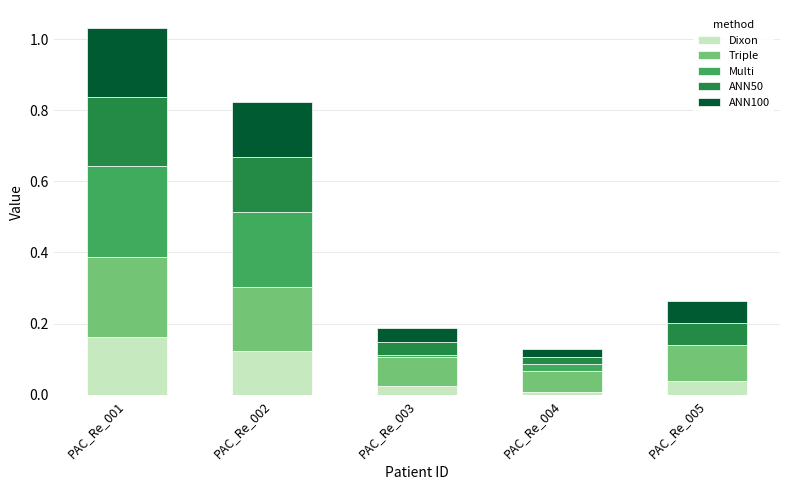

True or false: Dixon has a value of 0.0 at PAC_Re_004.

True